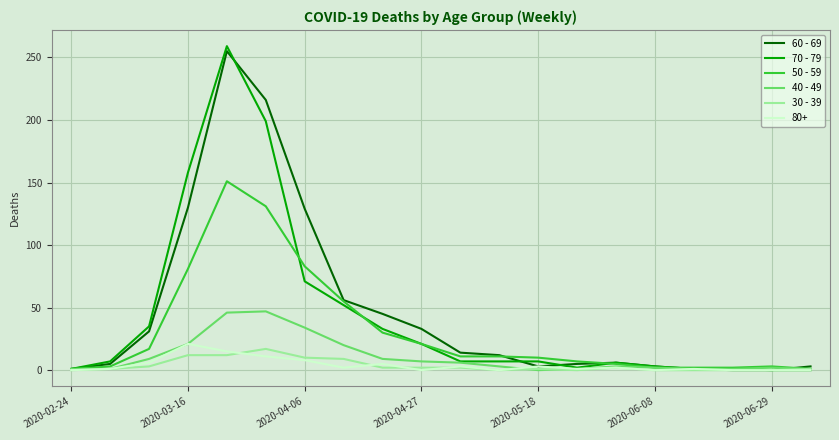

Which series has the widest spread of values?

70 - 79